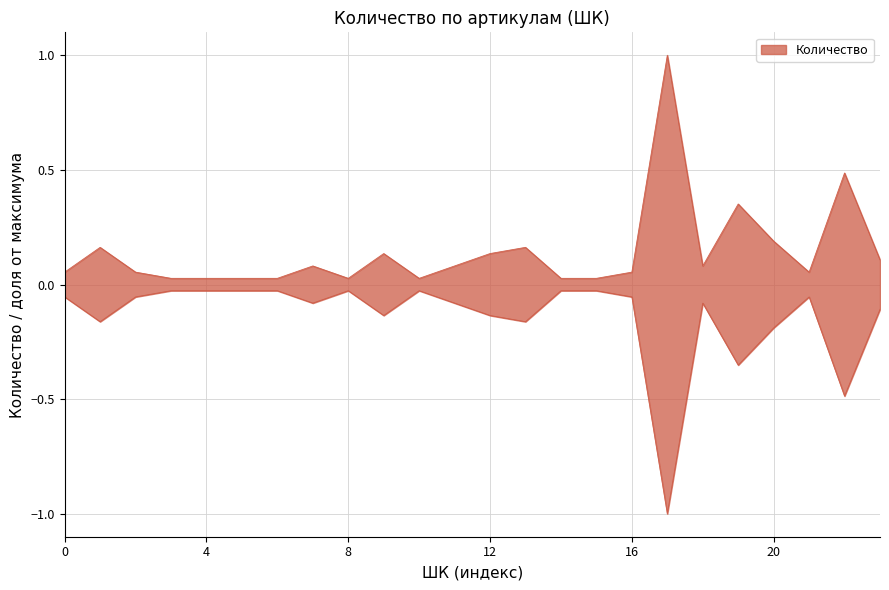

How many lines are shown in the chart?

1